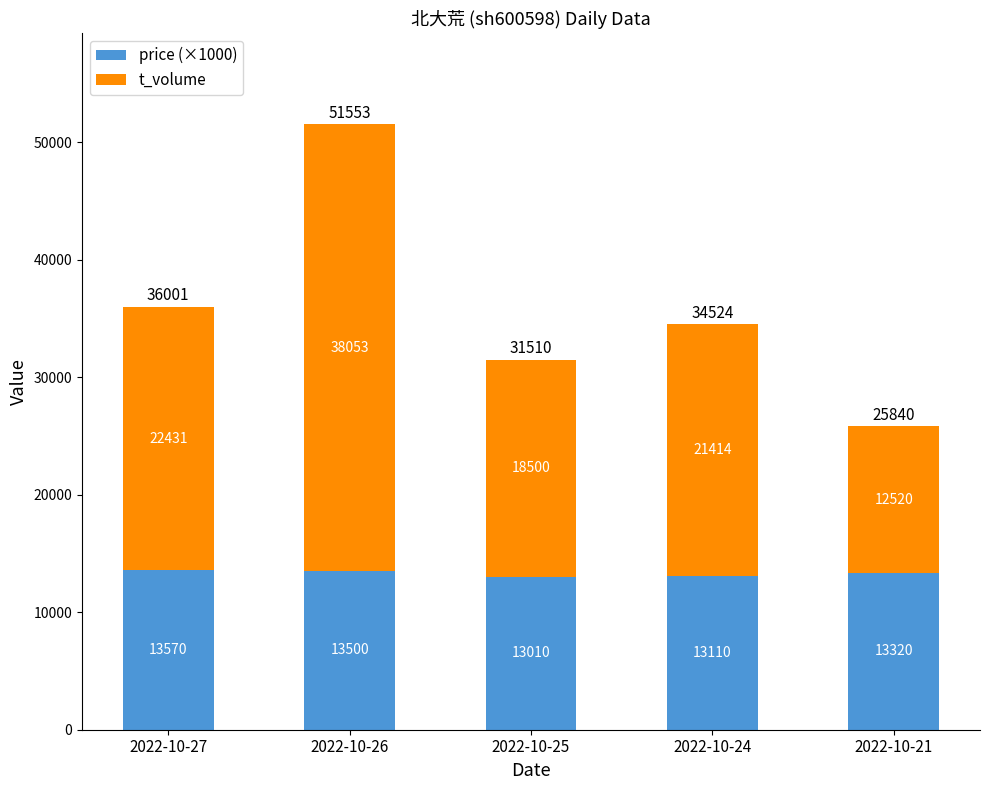

Count the number of data series in this chart.

2